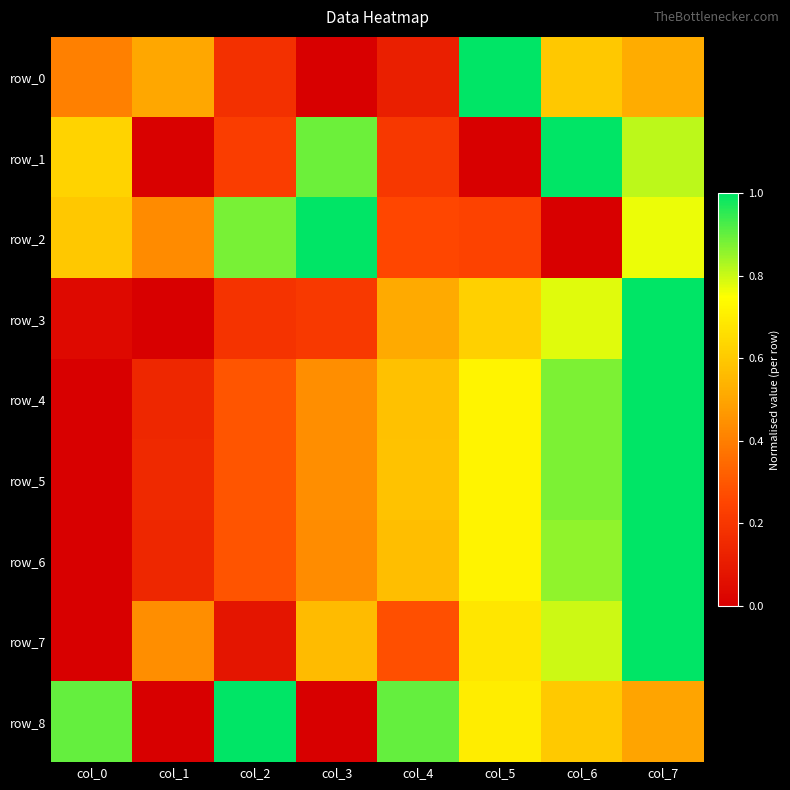

What is the difference between the maximum and minimum values in the row_5 series?

1.0